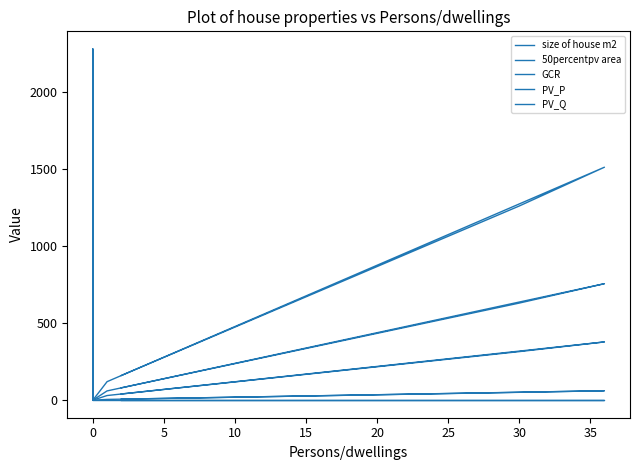

Which series has the largest range (max minus min)?

size of house m2